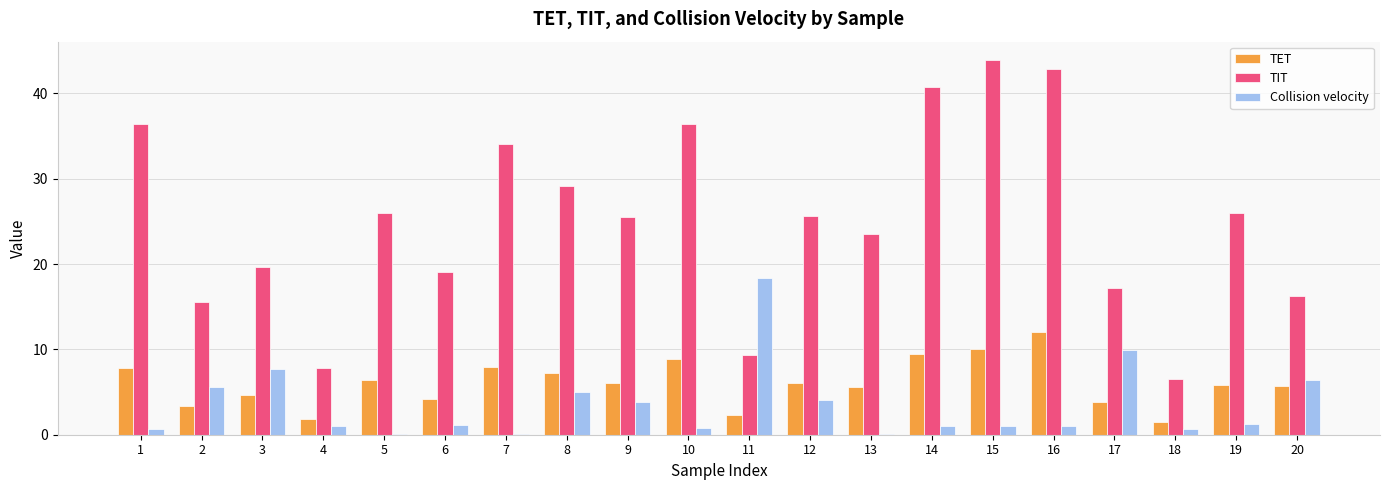

What is the maximum value shown in the chart?

43.9